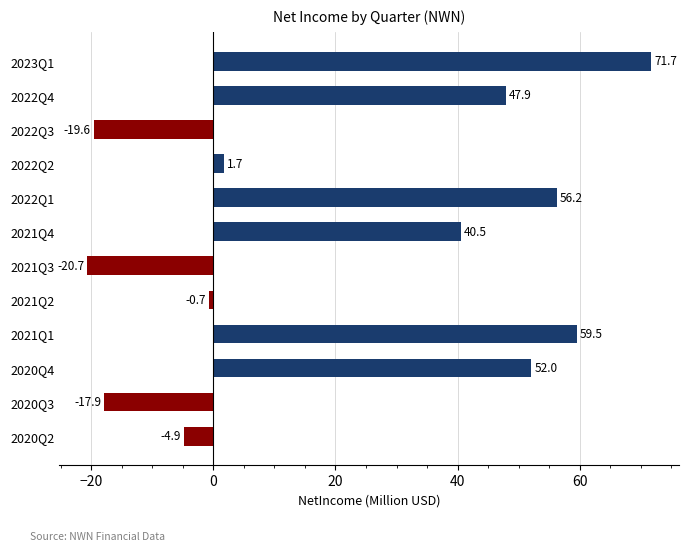

The value at 2020Q2 is -4.9. True or false?

True